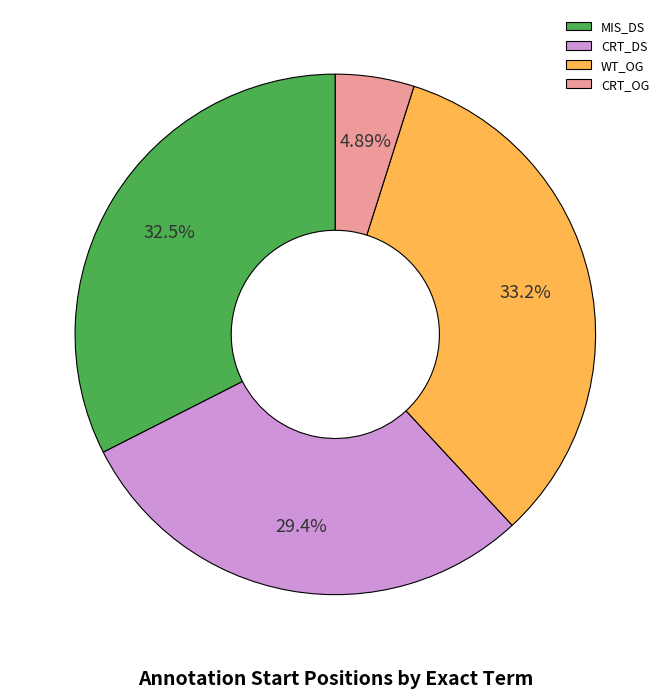

What is the largest slice in the pie chart?

WT_OG